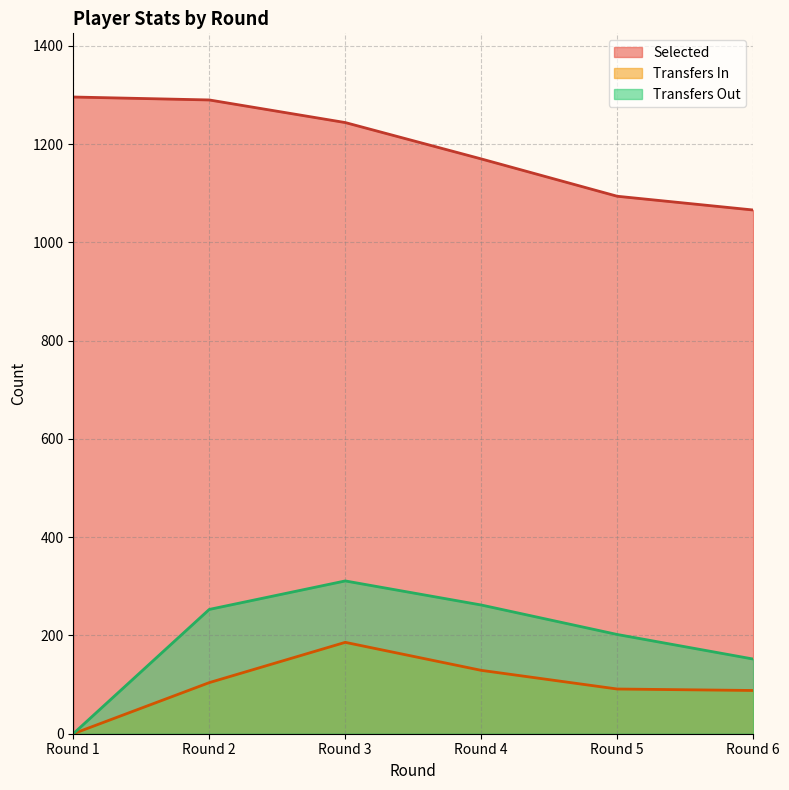

At how many categories does at least one series exceed 447?

6